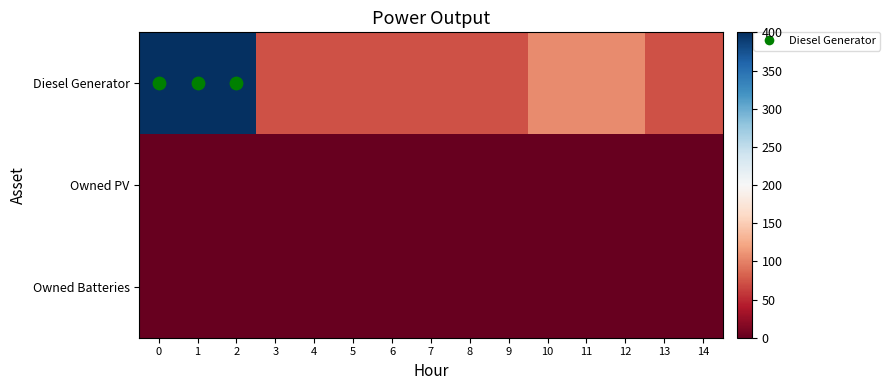

Rank the series by their maximum value, from highest to lowest.

row_0, row_1, row_2